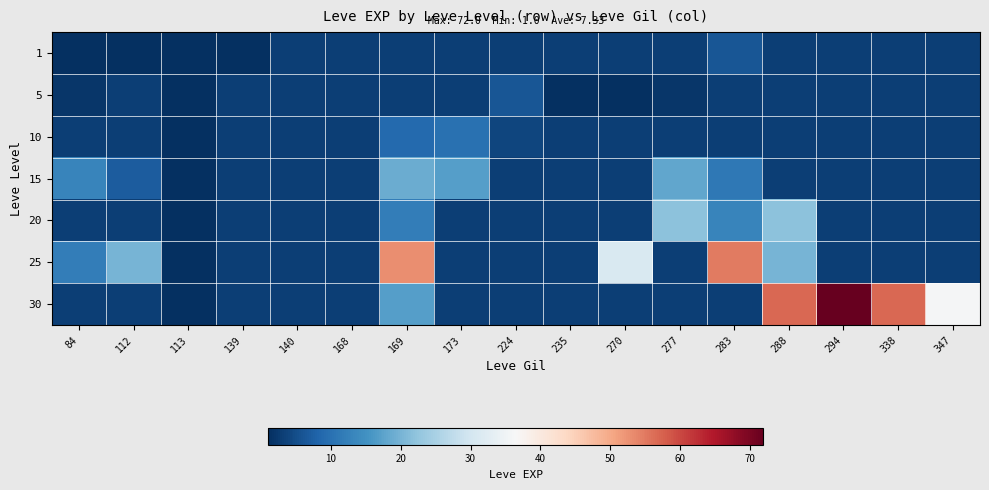

What is the smallest value displayed?

1